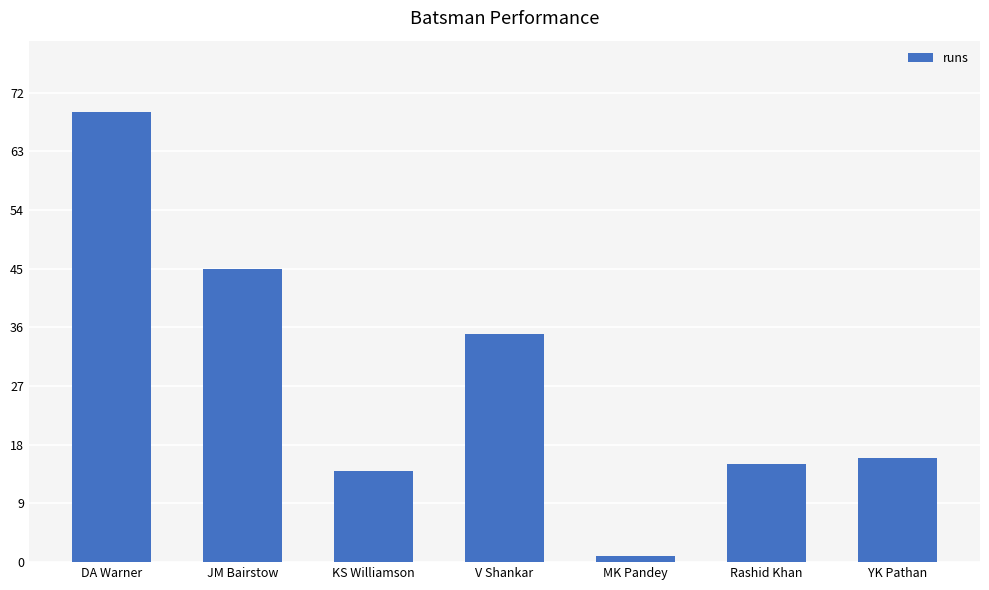

What is the change in value from DA Warner to MK Pandey?

-68